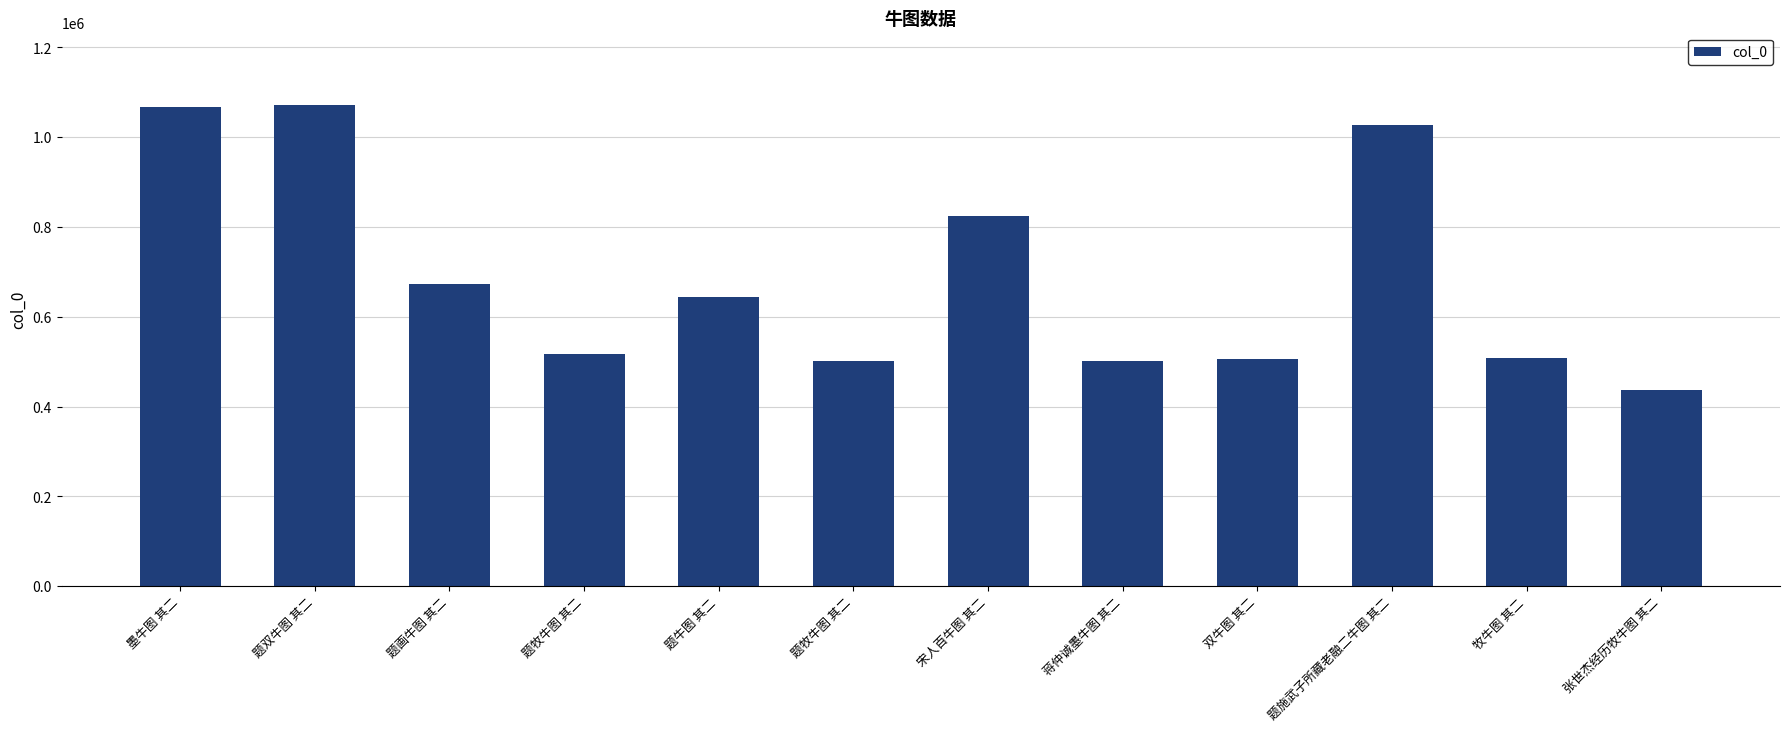

What is the greatest value displayed?

1071944